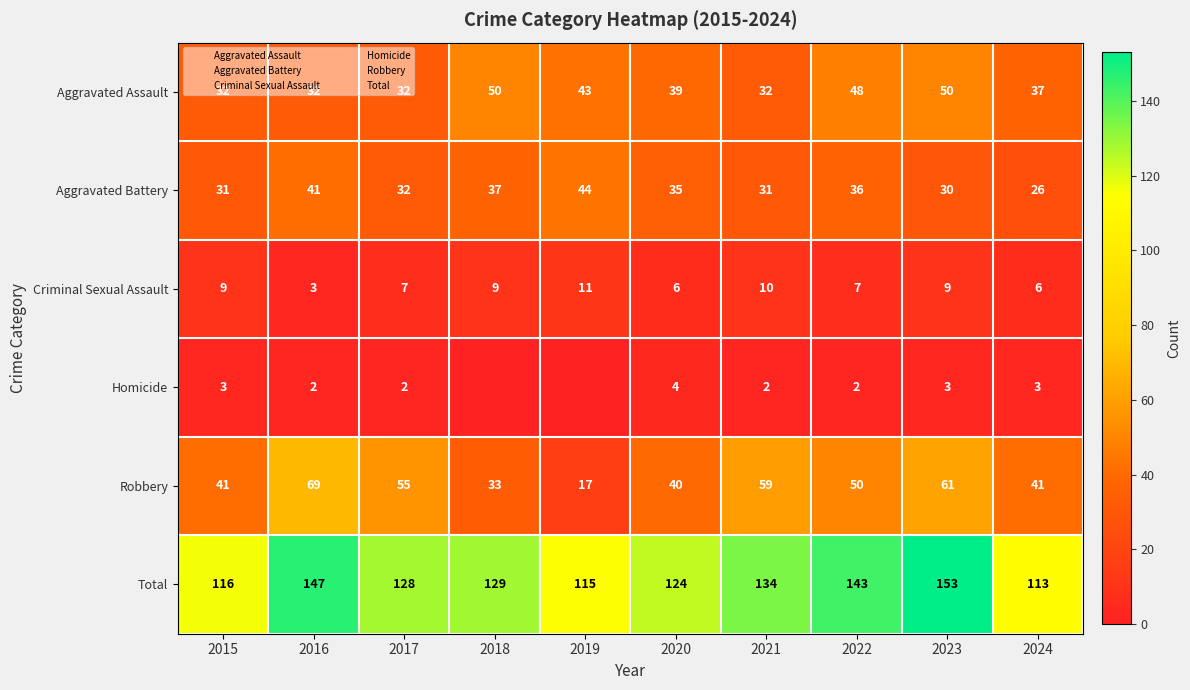

At which label is Aggravated Battery closest to 35?

2020